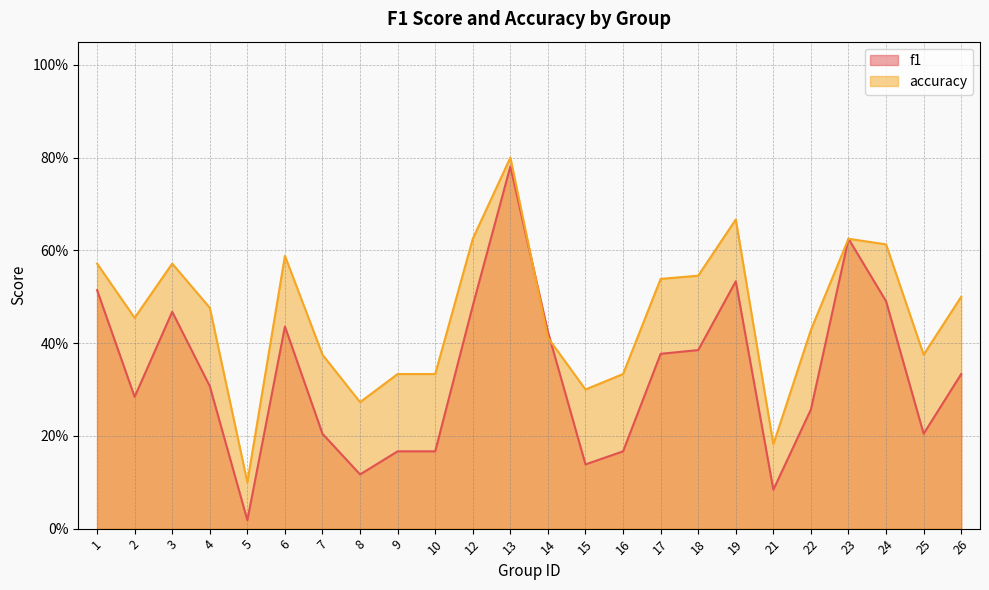

What is the difference between the maximum and minimum values in the f1 series?

0.8